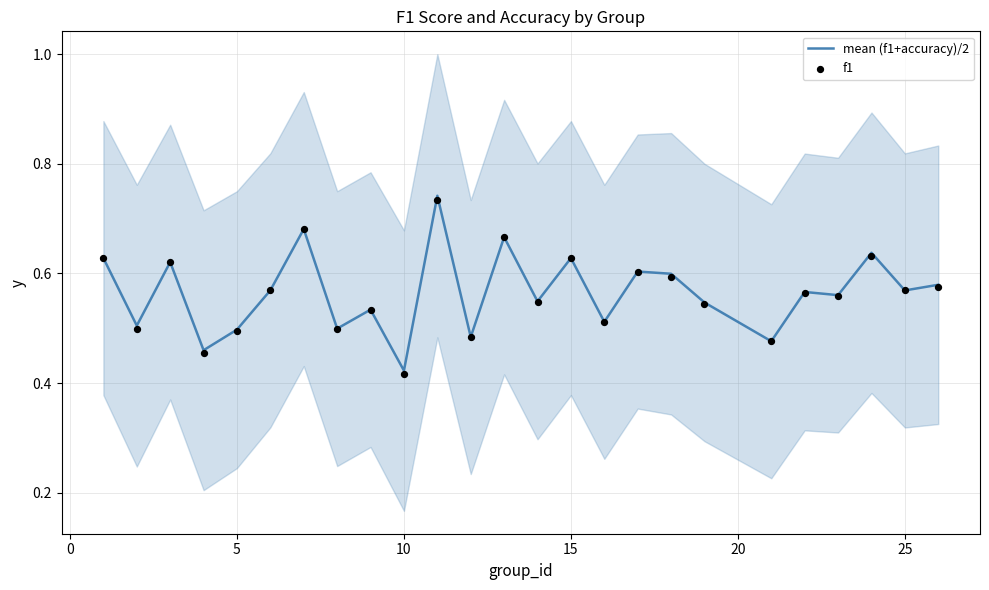

What are all the series names shown in the legend?

mean (f1+accuracy)/2, f1